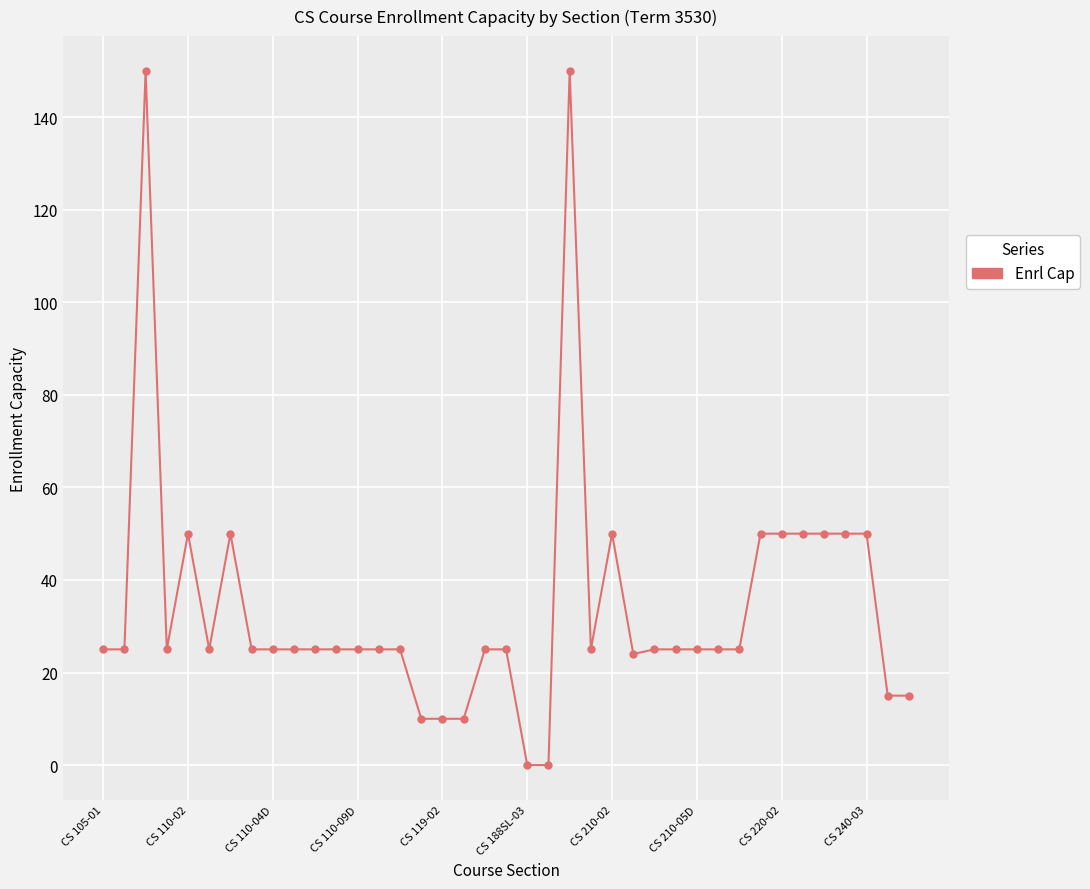

What is the sum of all values?

1334